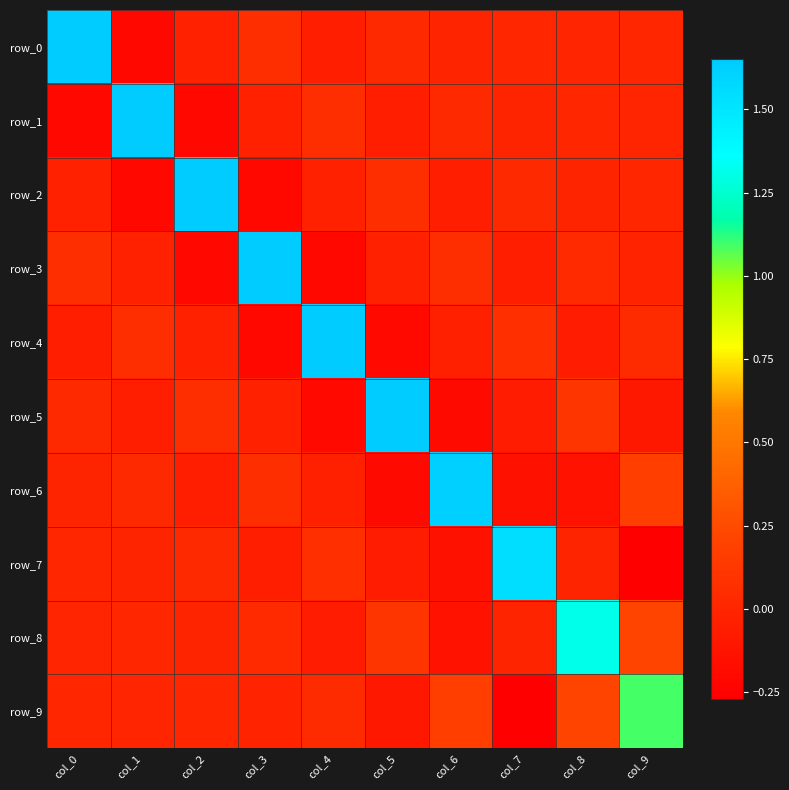

What is the spread (max minus min) of values at col_0?

1.9